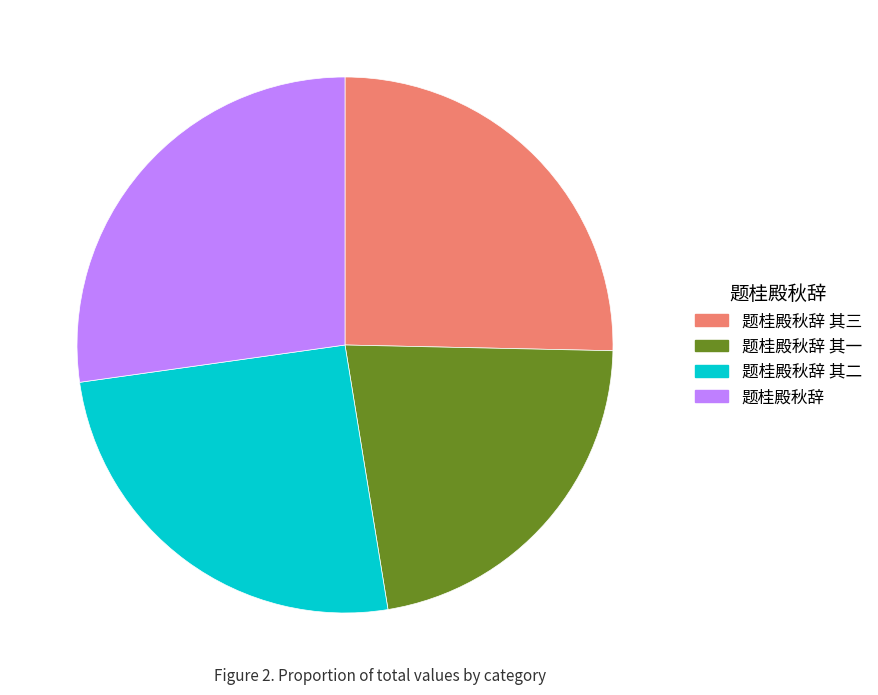

Which has a higher value, 题桂殿秋辞 其二 or 题桂殿秋辞 其一?

题桂殿秋辞 其二